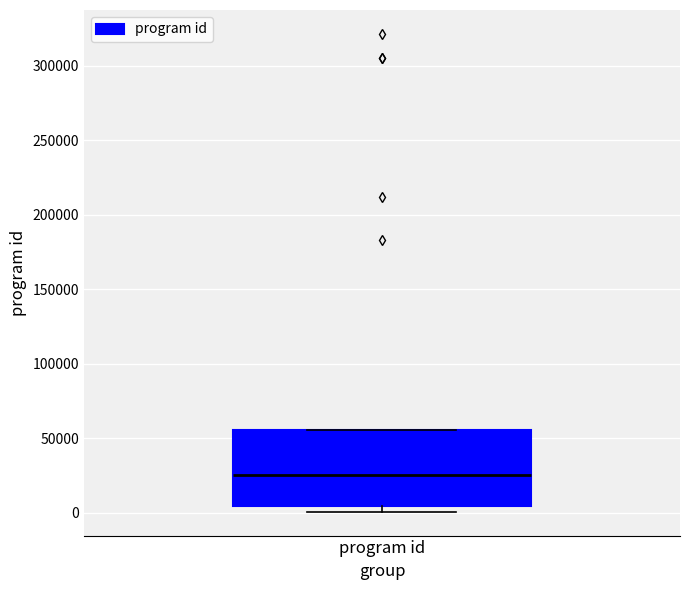

Where is the upper edge of the box for program id on the y-axis? The values are not printed on the chart, so give them approximately, as read against the axis.

55000